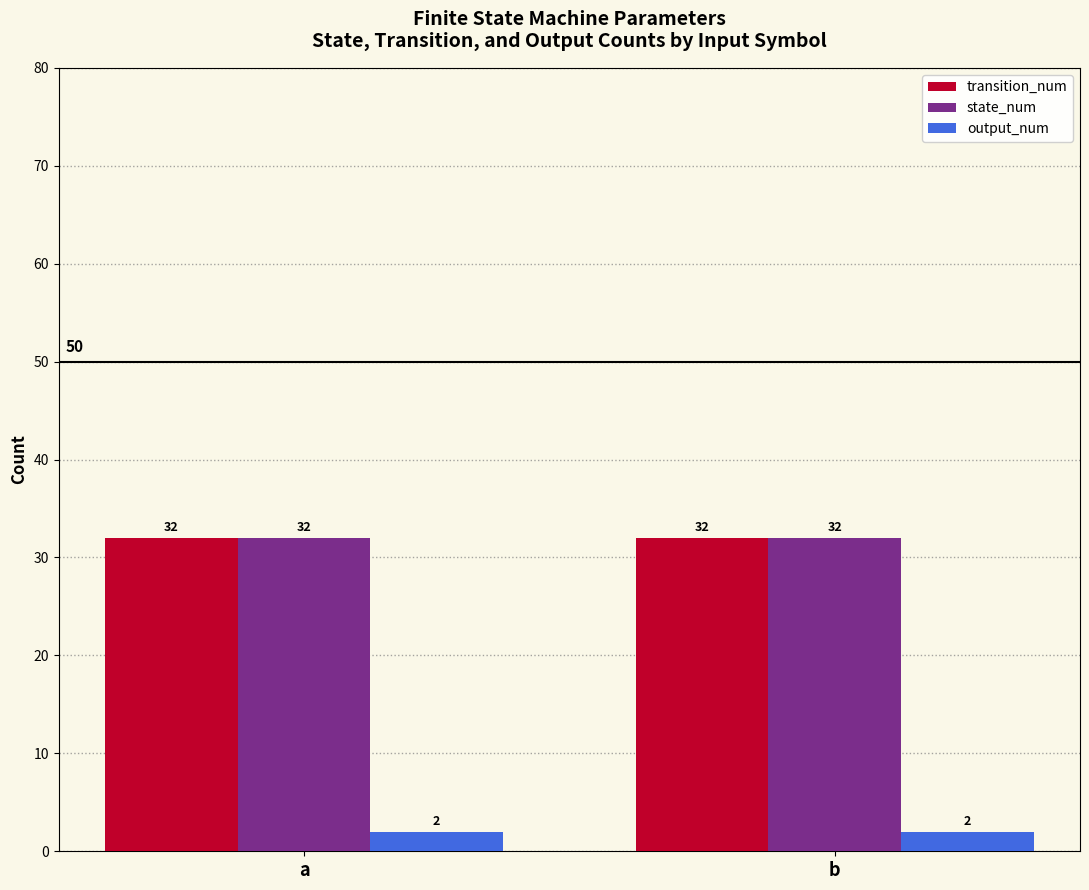

What is the value of the state_num bar at the 1st from the left?

32